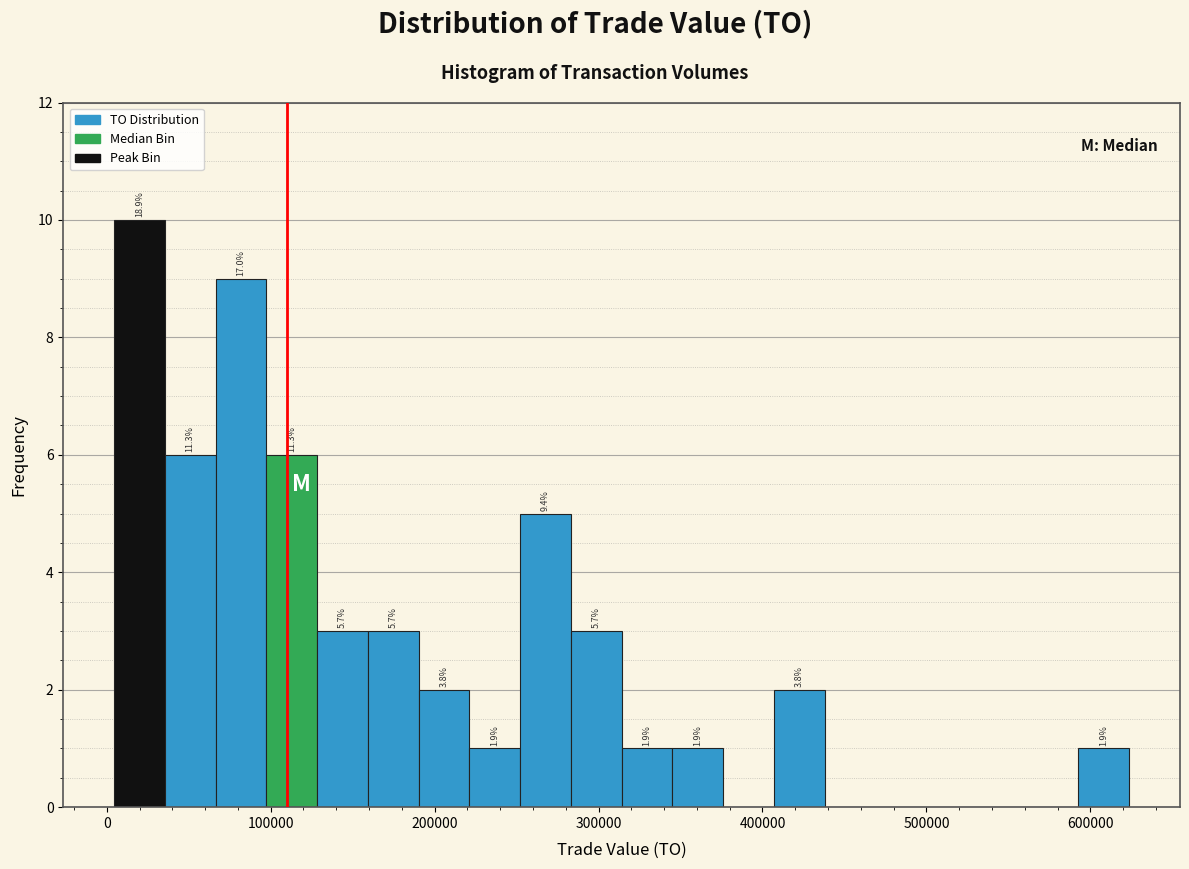

Read against the x-axis, roughly where is the centre of the tallest bar?

20000